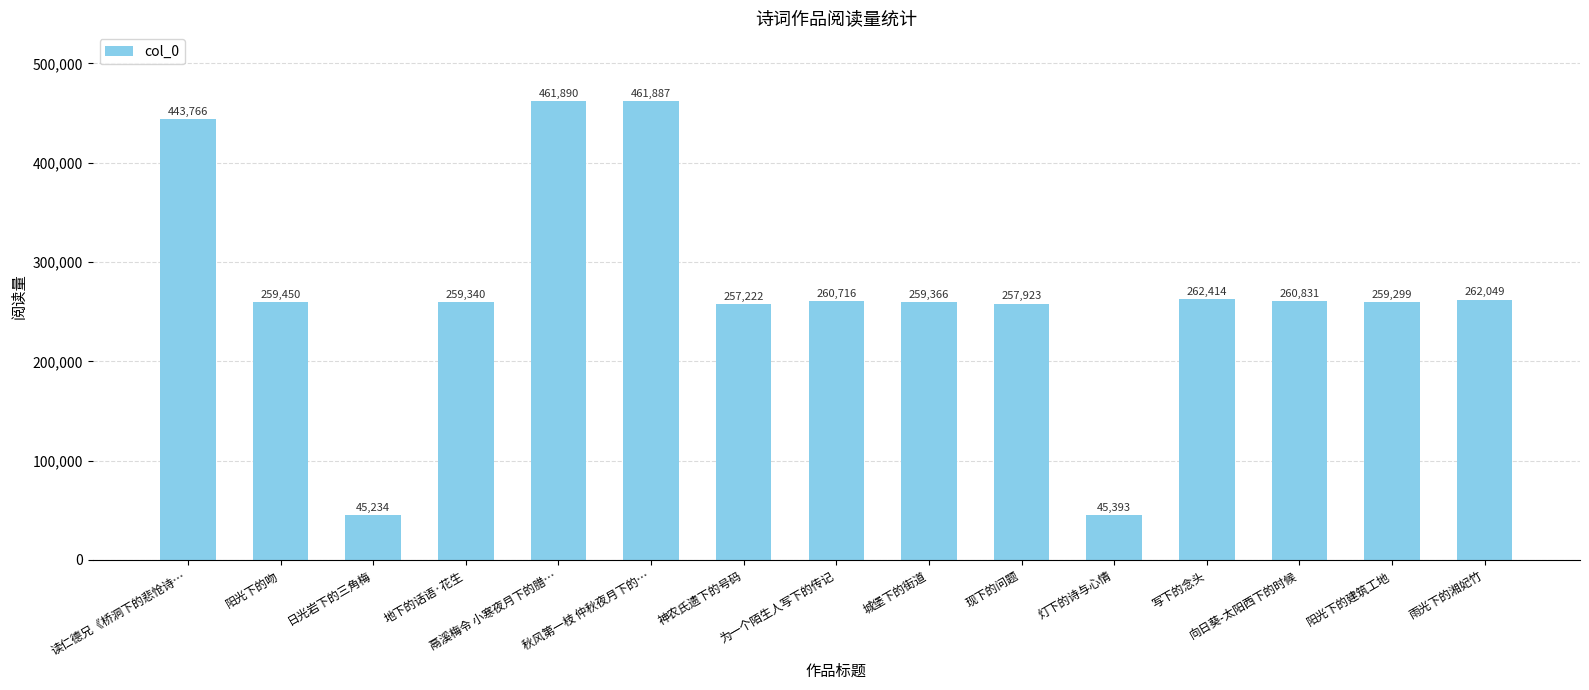

The value at 读仁德兄《桥洞下的悲怆诗… is 662541. True or false?

False